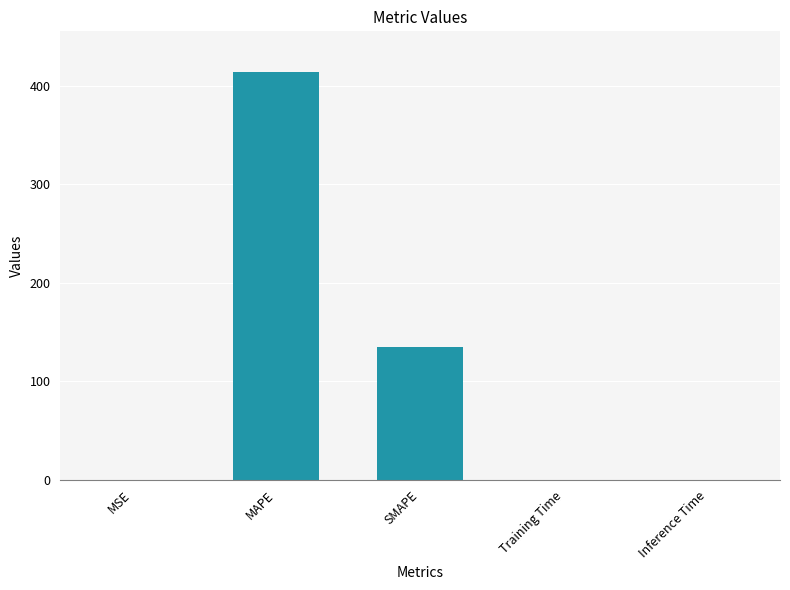

What value does the data have at MAPE?

413.8